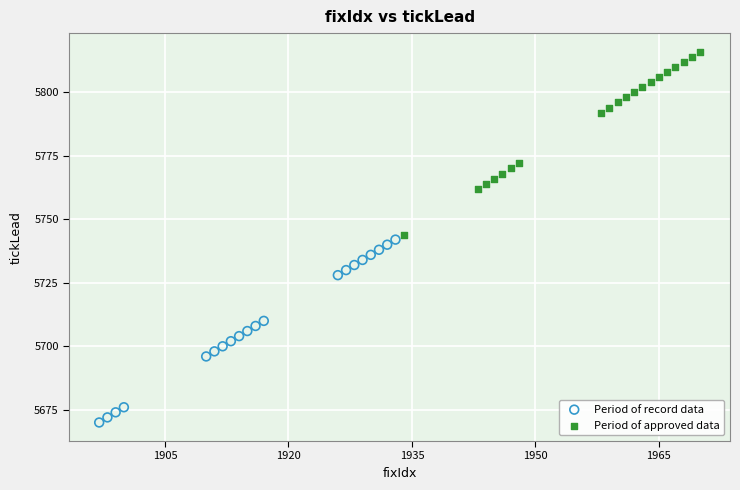

Which series contains the highest Y value?

Period of approved data